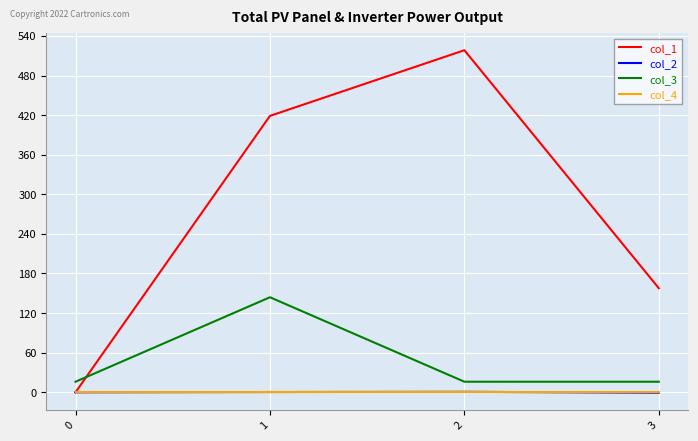

Is the value of col_4 at 2 greater than the value of col_3 at 2?

No